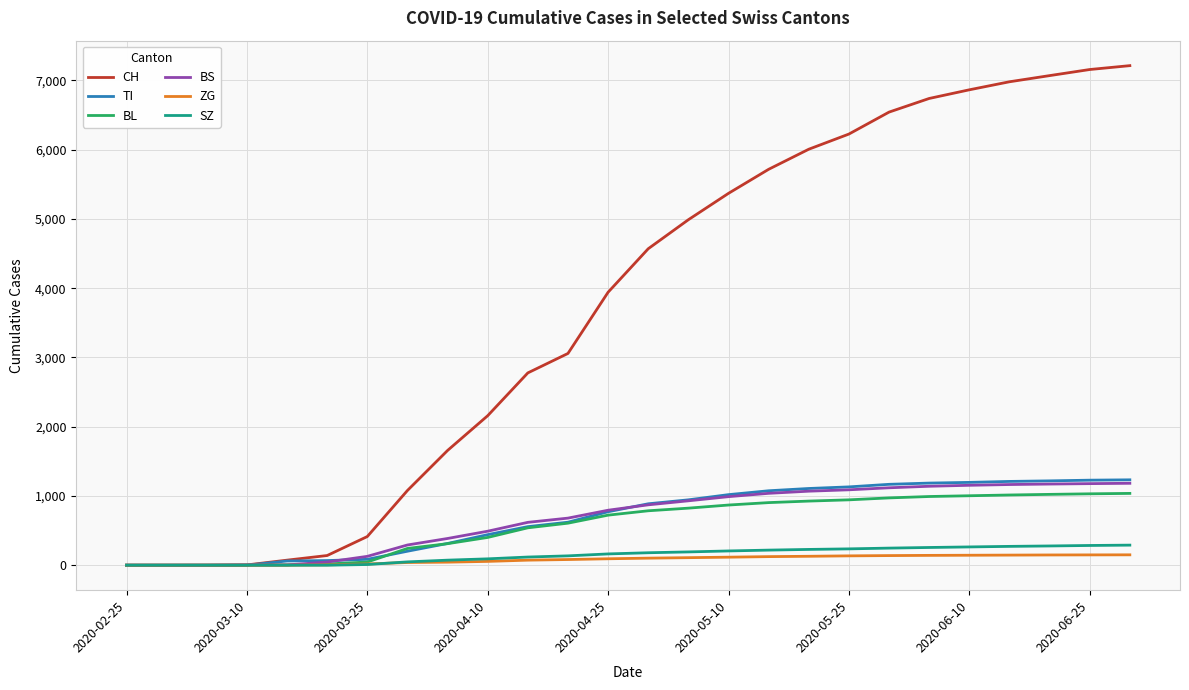

How many lines are shown in the chart?

6